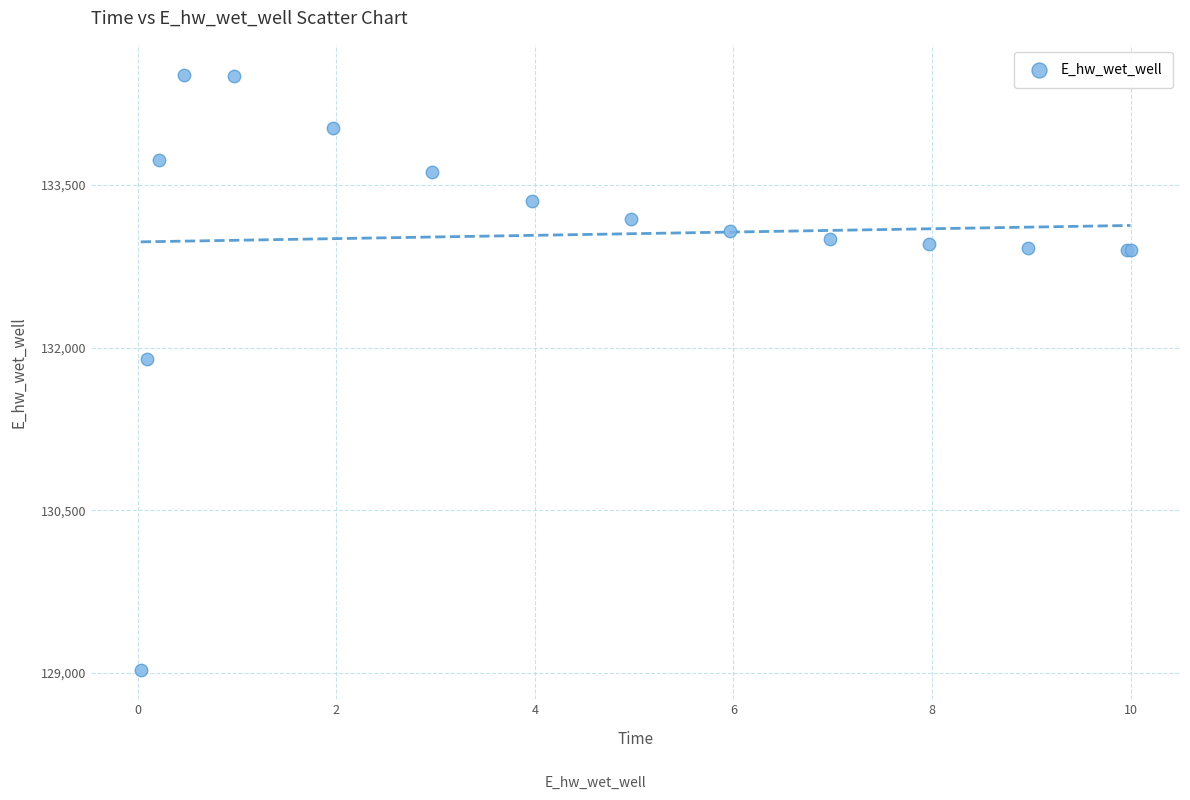

What Y value in the scatter plot is closest to 131775?

131894.3